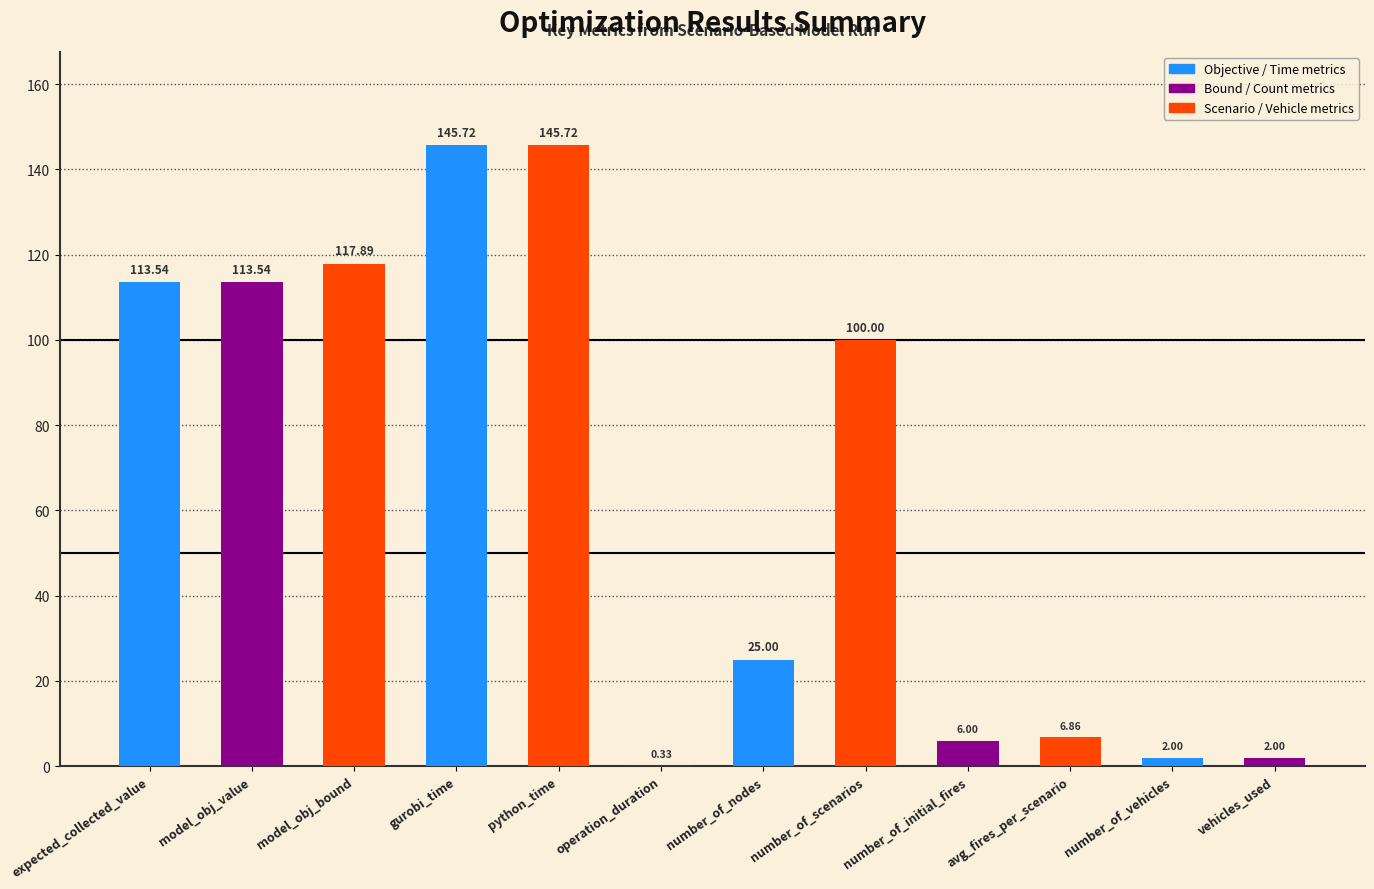

What is the sum of all values?

778.6